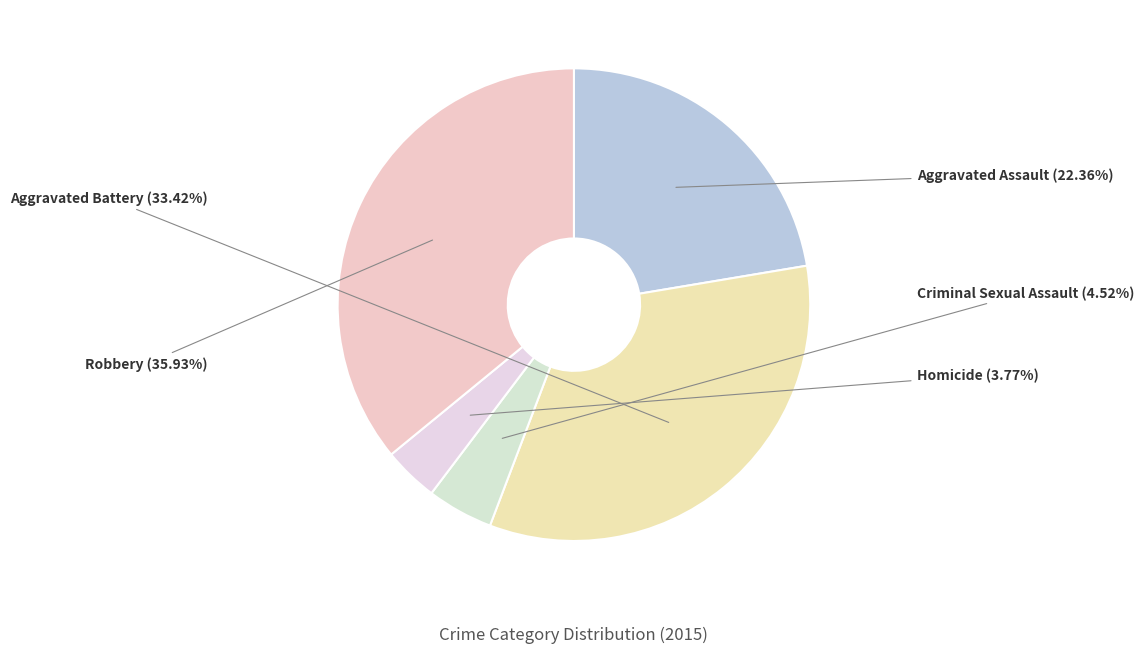

What is the largest slice in the pie chart?

Robbery